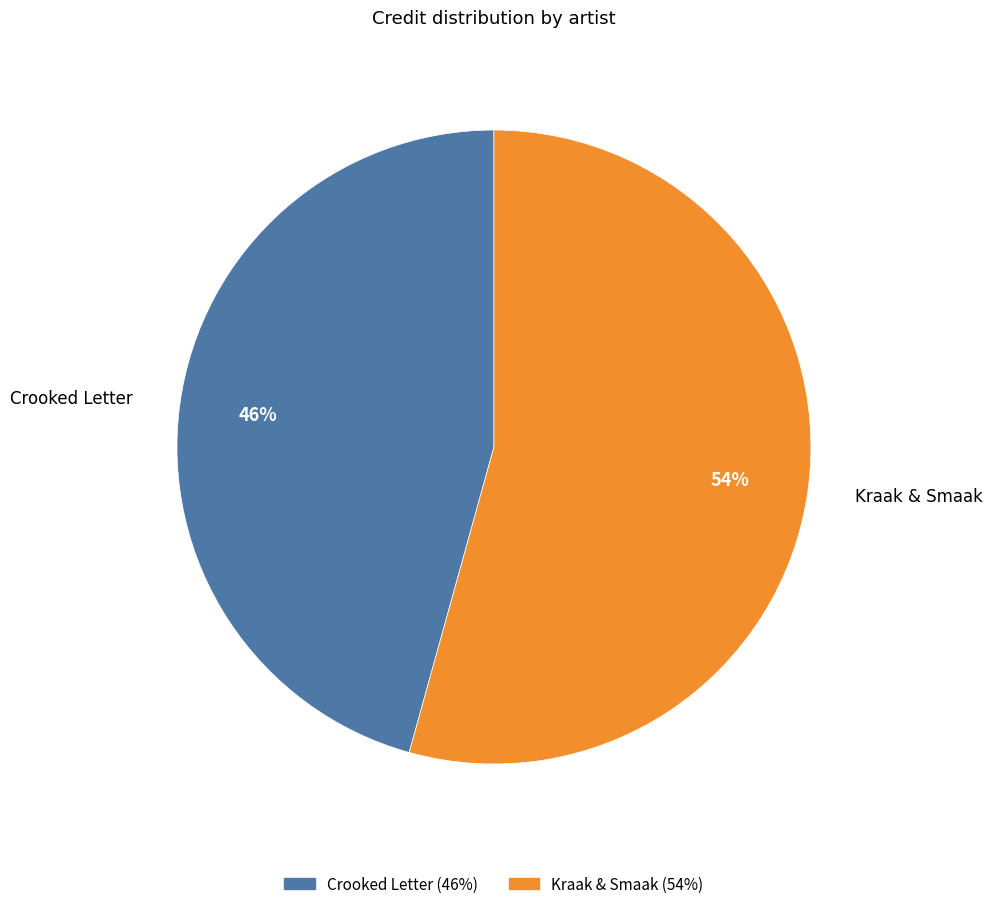

Is it true that Crooked Letter is 46% of the pie?

True